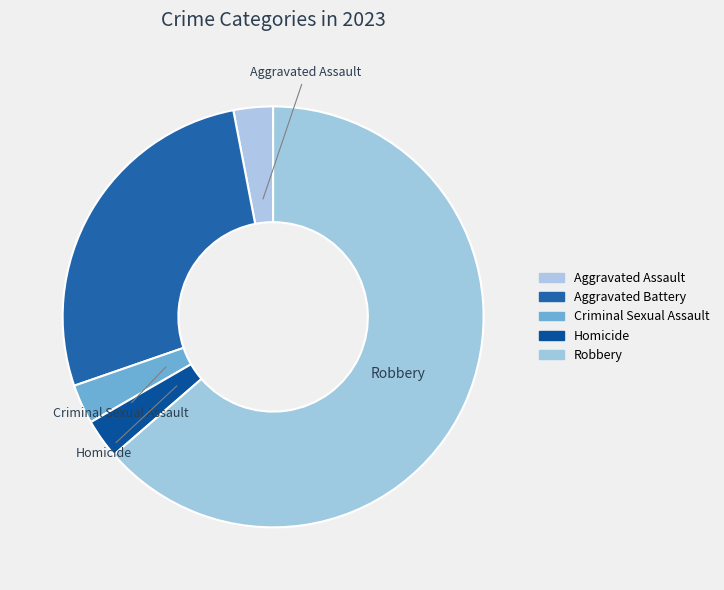

Is it true that Robbery is 64% of the pie?

True